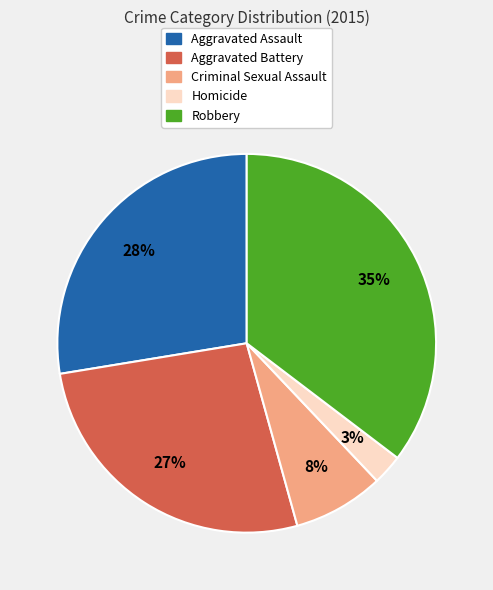

What percentage is the Criminal Sexual Assault slice, to the nearest percent?

8%